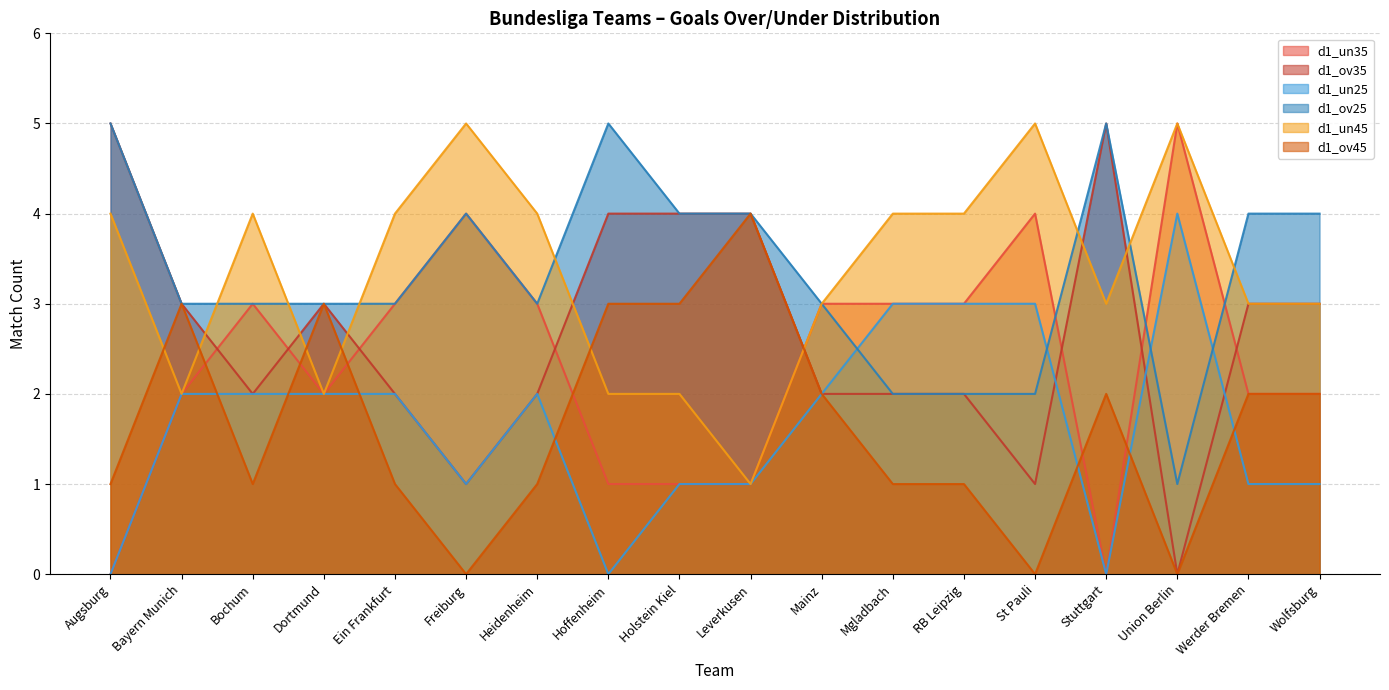

How many values in d1_un25 are above zero?

15